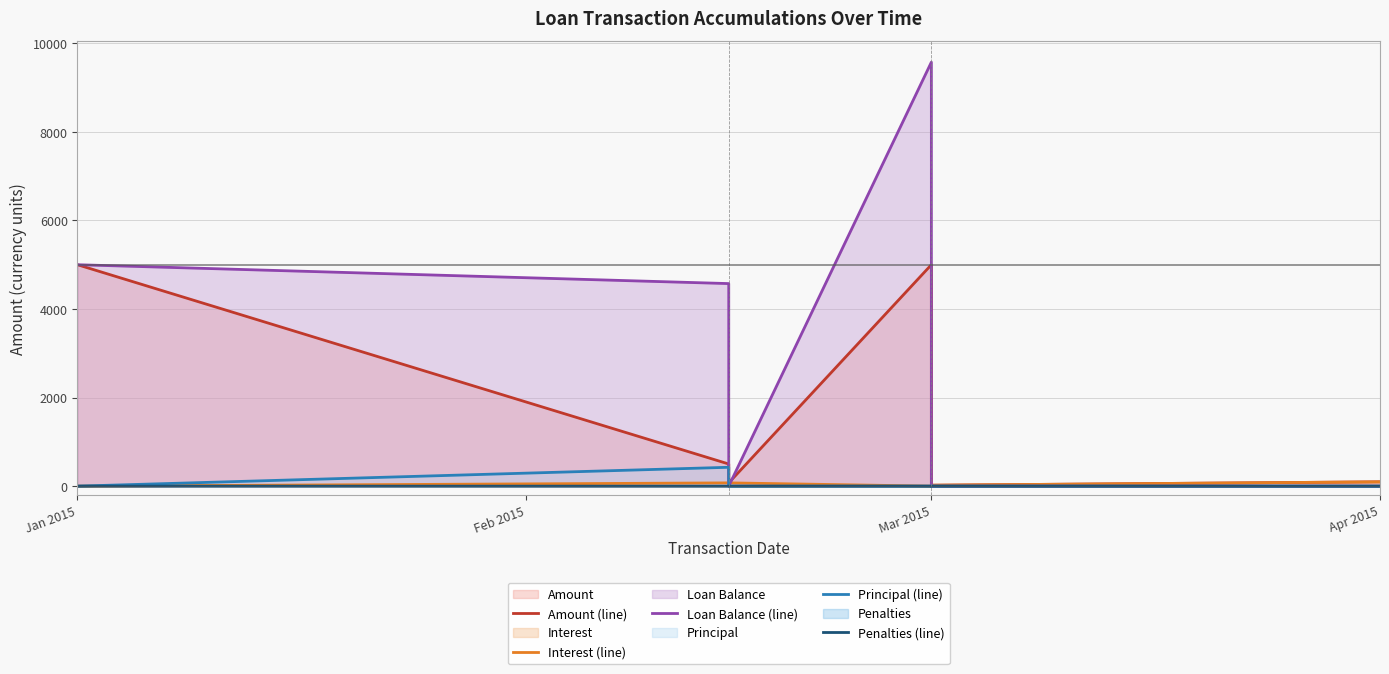

What is the average value of the Amount (line) series?

1782.1